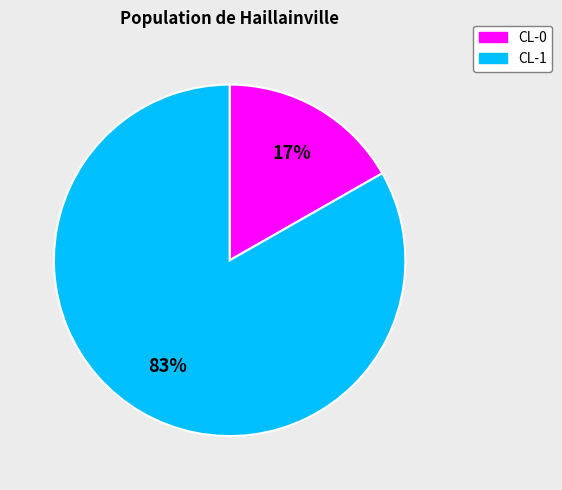

Do CL-0 and CL-1 together represent more than half of the pie?

Yes